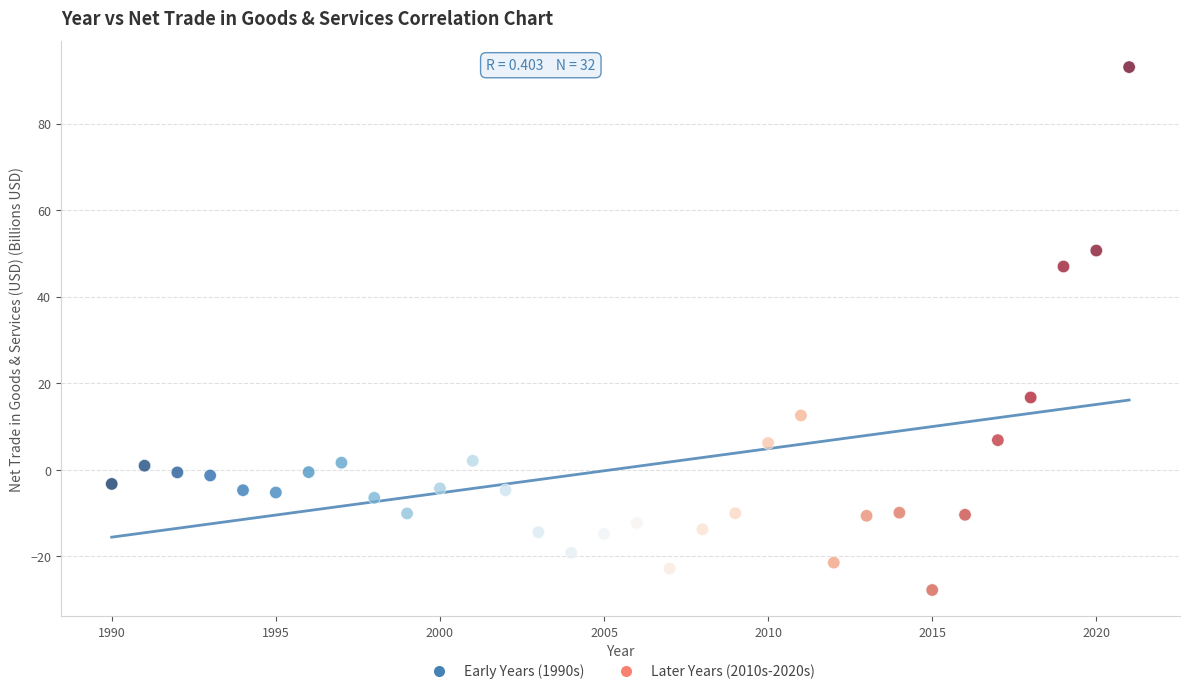

What is the range of Y values (max minus min)?

120.8